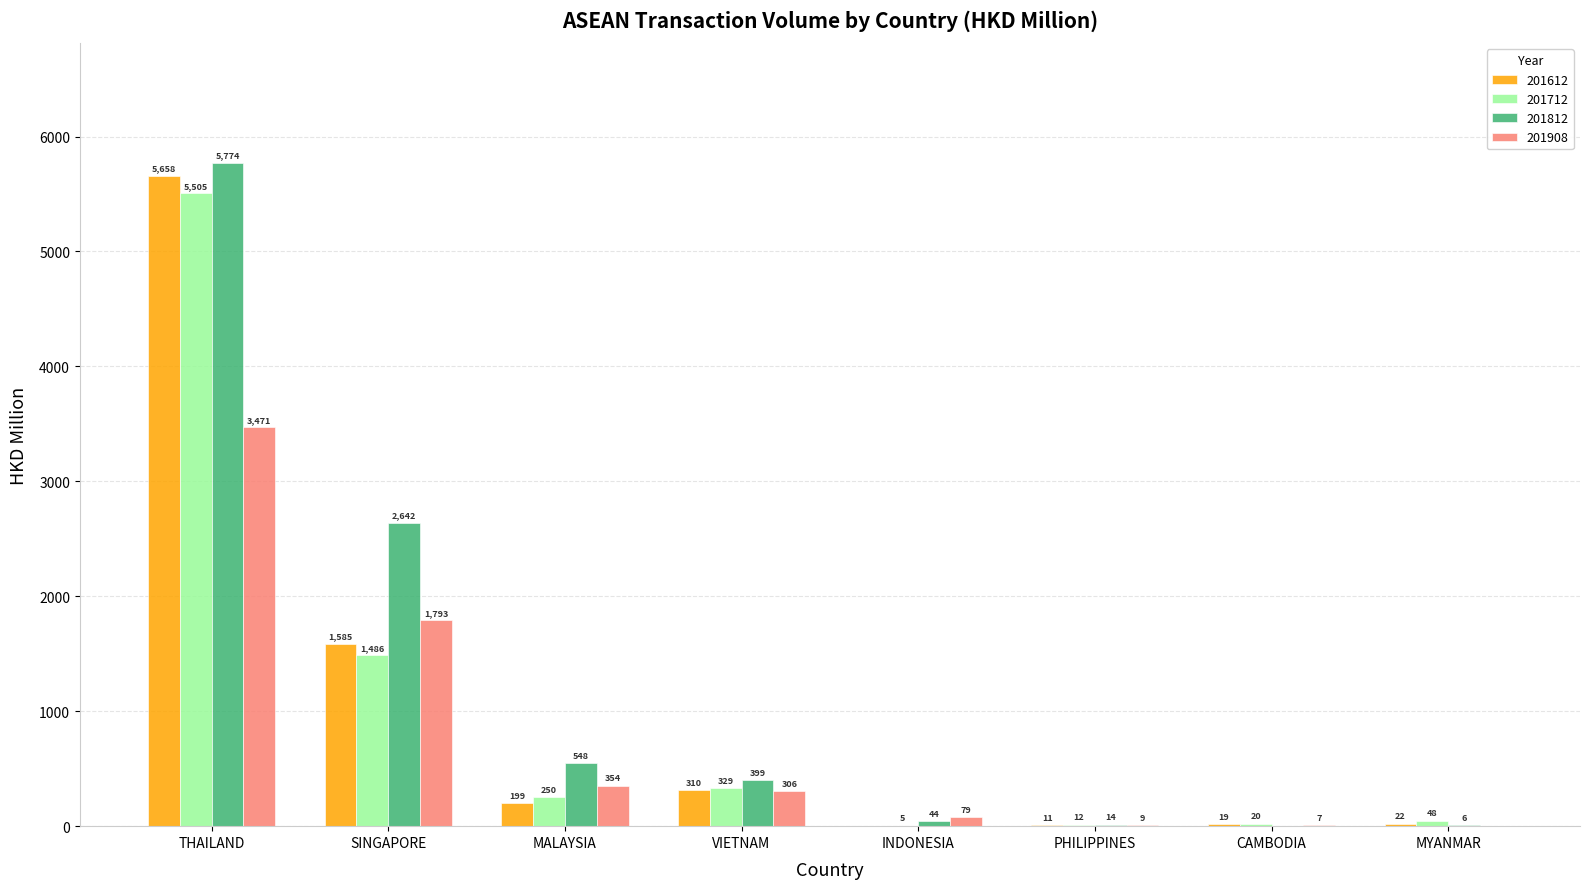

Between THAILAND and MYANMAR, which series saw the biggest shift?

201812